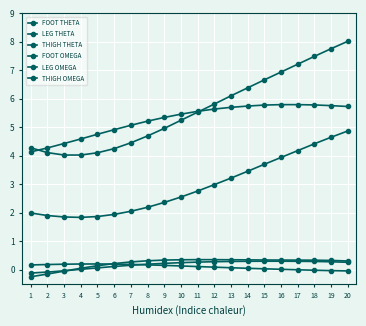

How many categories are shown in the chart?

20